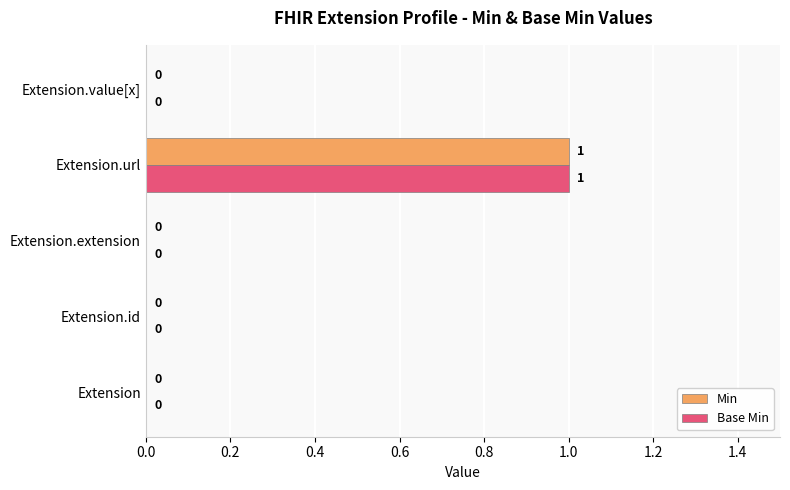

True or false: Base Min has a value of 1 at Extension.value[x].

False